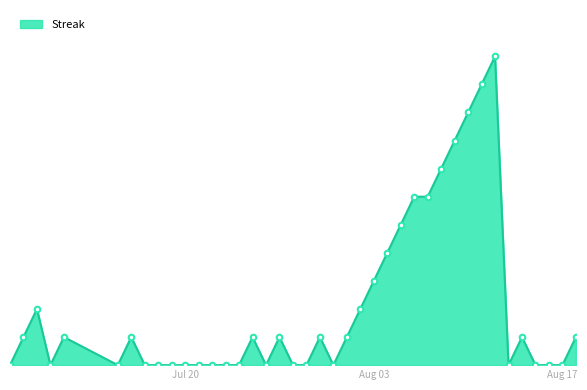

Is this an area chart (filled region under the line)?

Yes